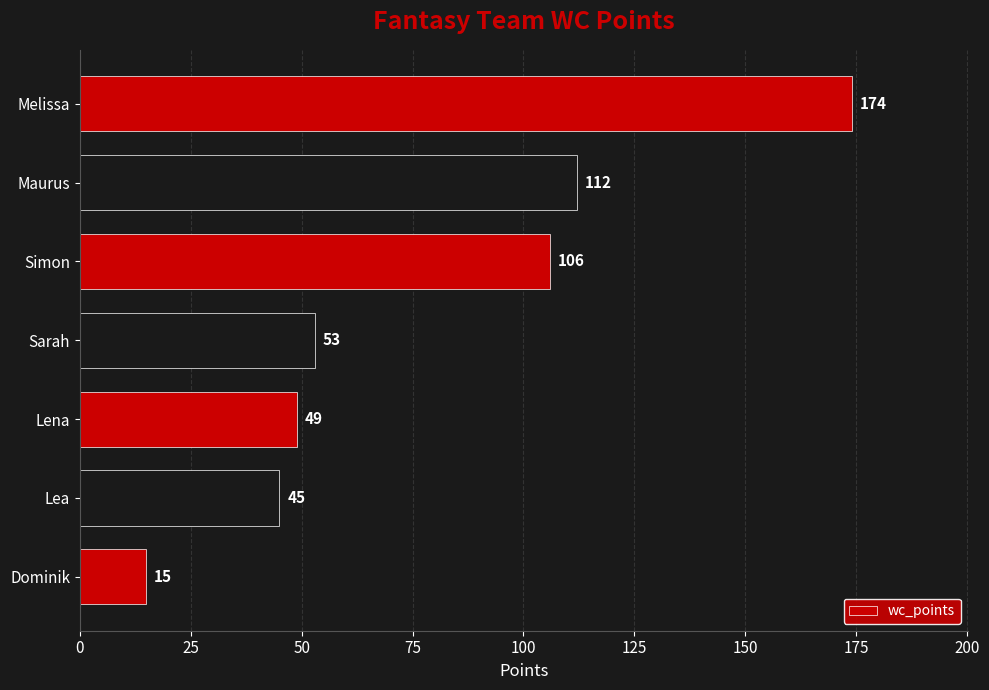

Reading bottom to top, extract all data points from this chart.

15	45	49	53	106	112	174